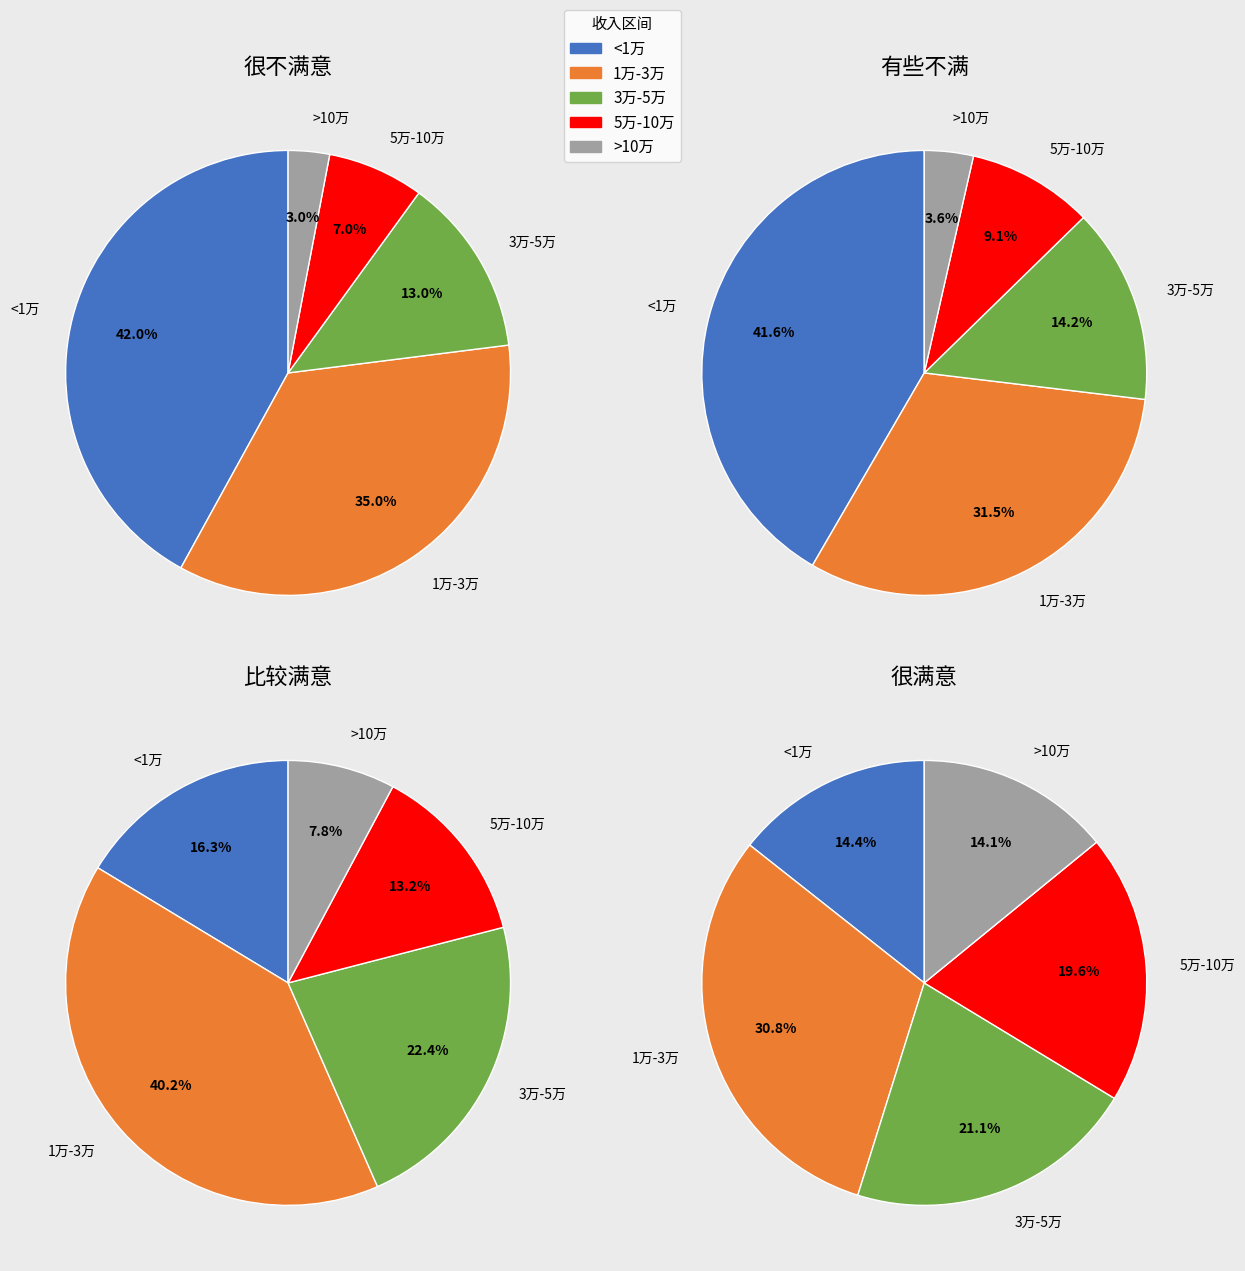

True or false: 1万-3万 accounts for 31% of the total.

True